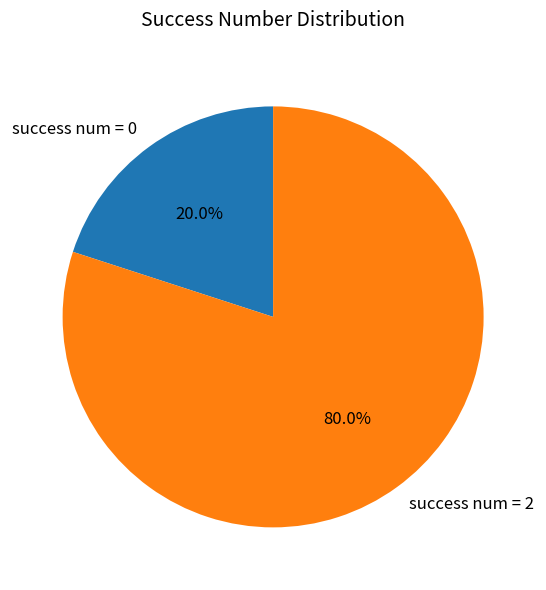

How many segments does this pie chart have?

2